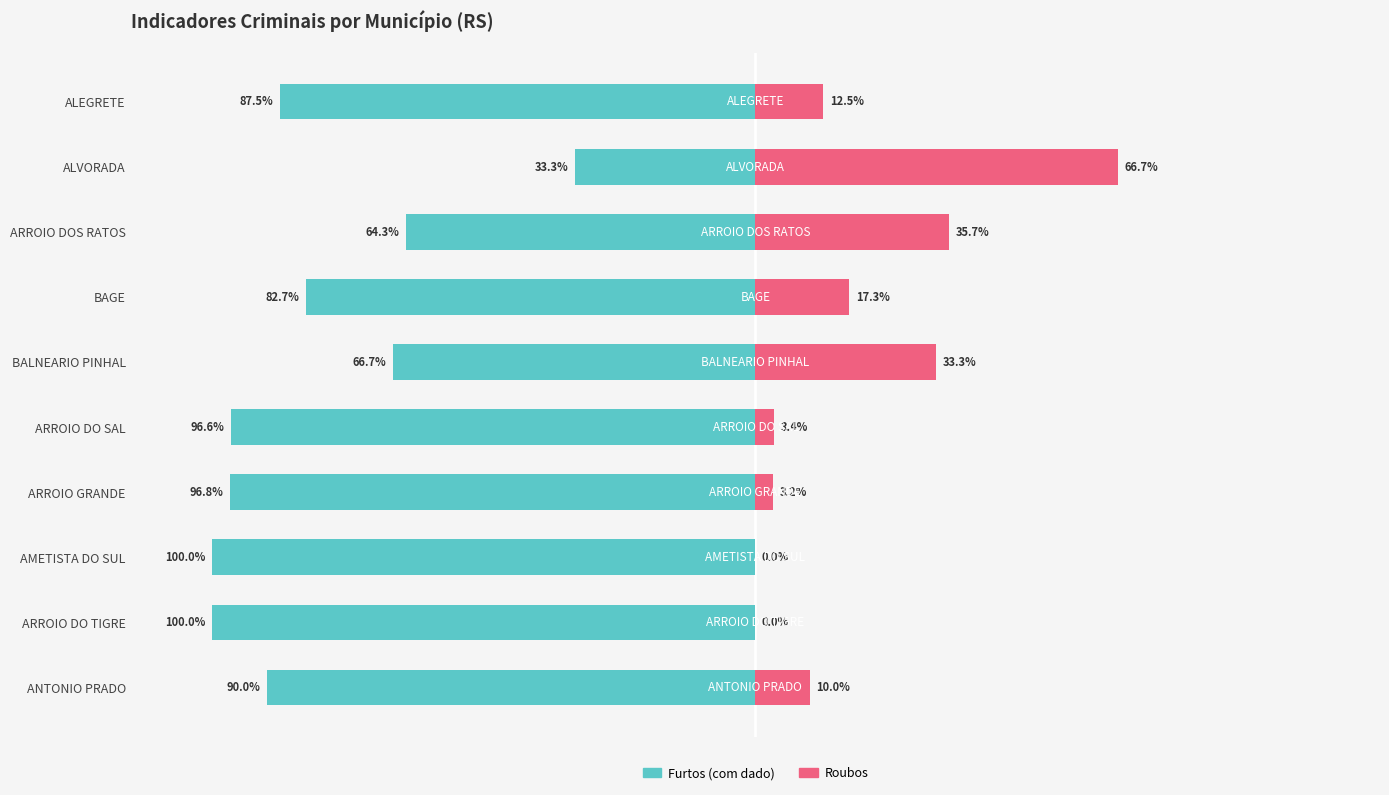

How many data points does each series have?

10